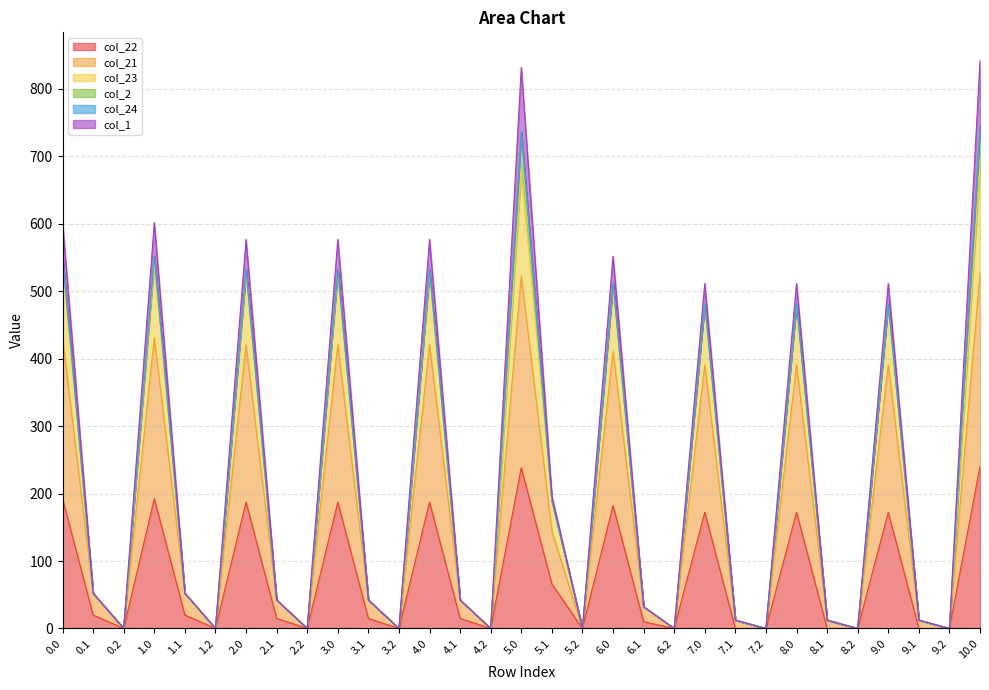

What is the value of the col_22 point at the 8th from the left?

14.9